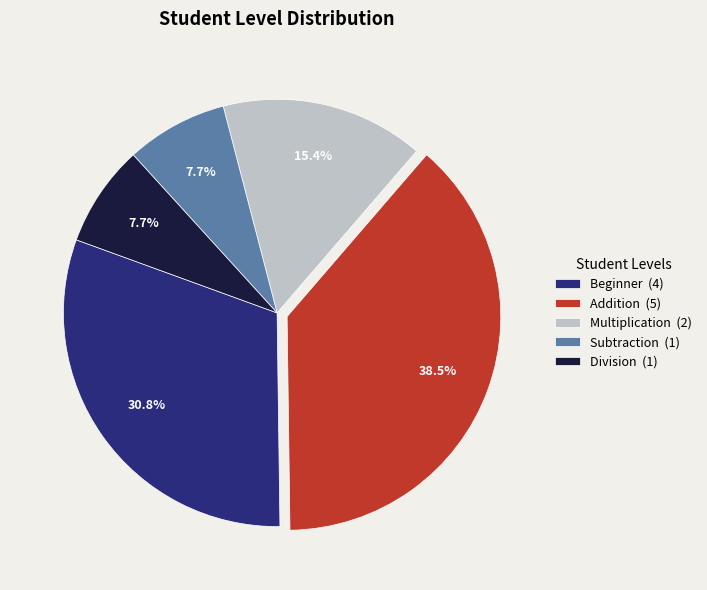

To the nearest percent, what is the combined percentage of Subtraction and Addition?

46%